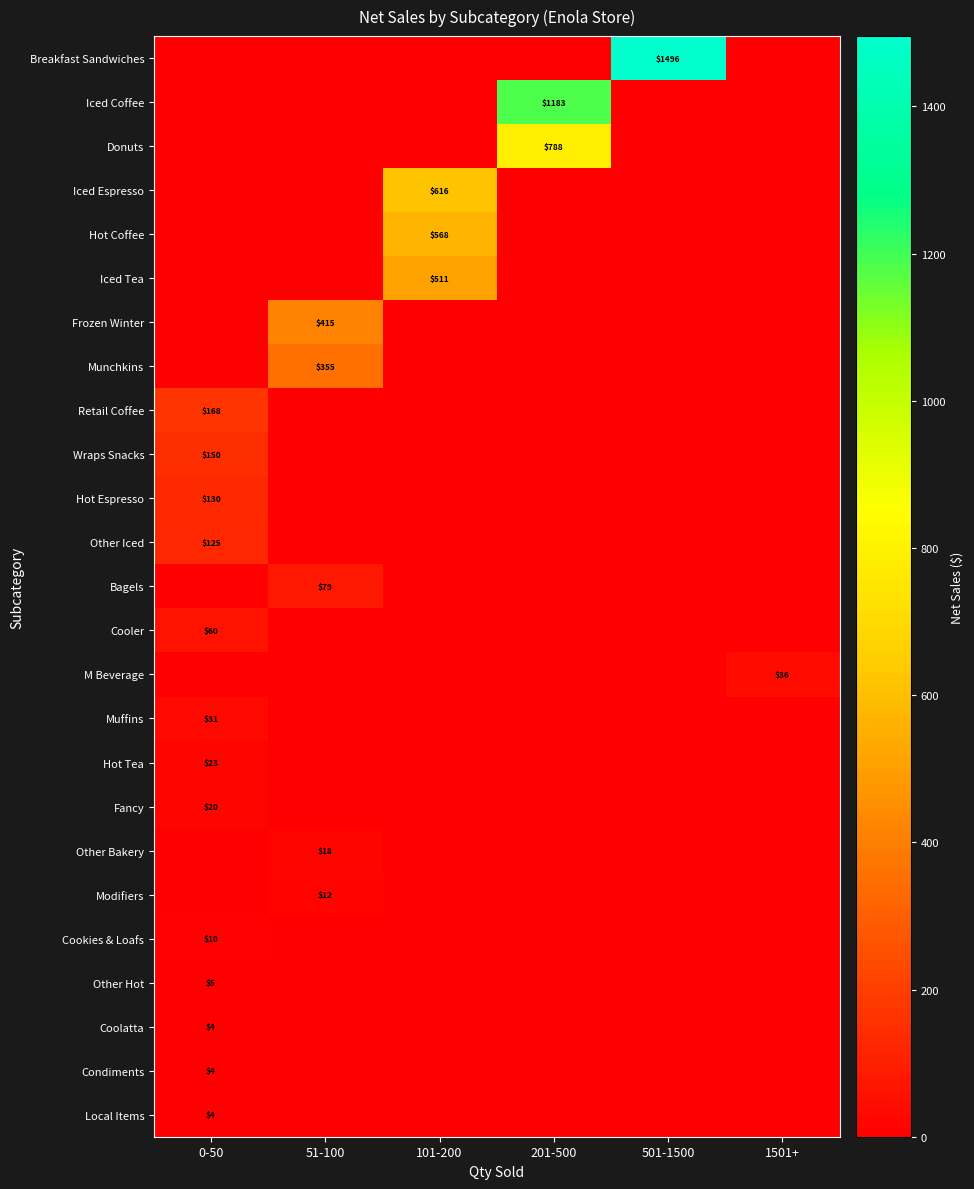

Is it true that M Beverage equals 36 at 1501+?

True